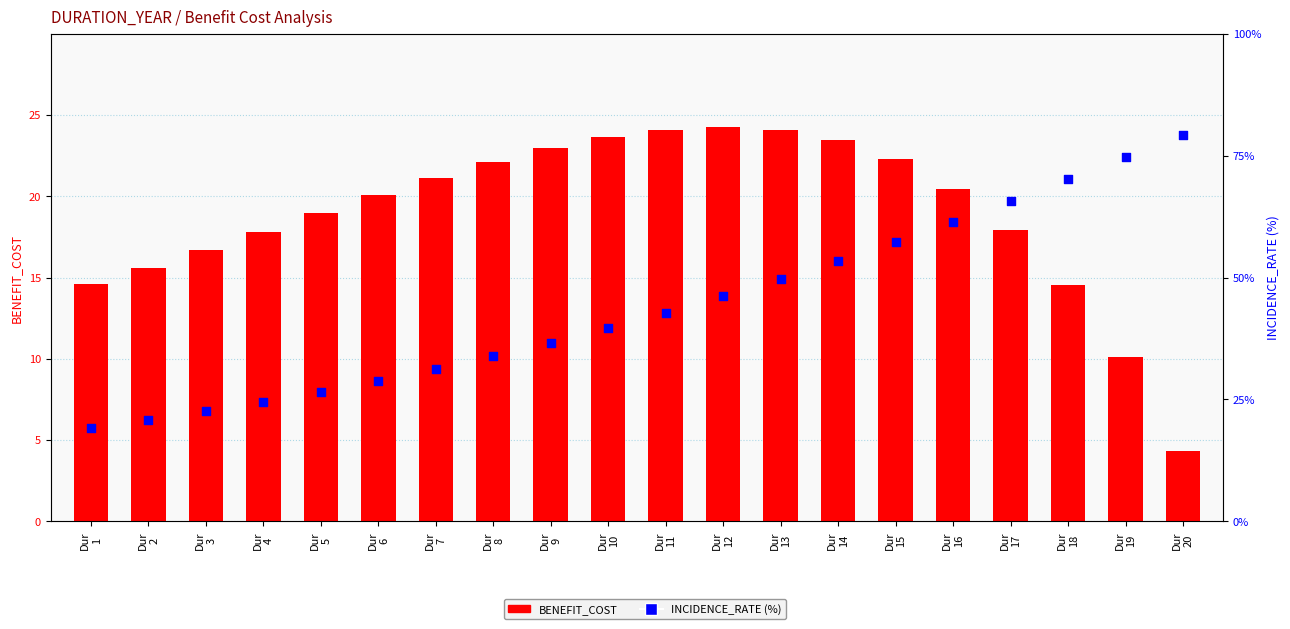

What are all the series names shown in the legend?

BENEFIT_COST, INCIDENCE_RATE (%)